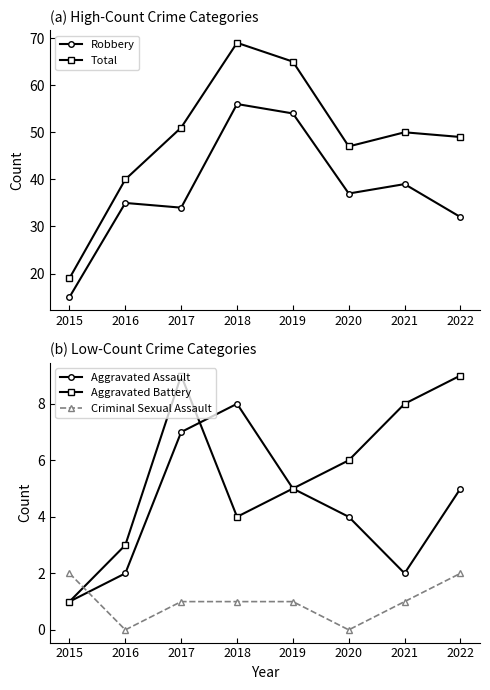

Which label corresponds to the largest value in the chart?

2018